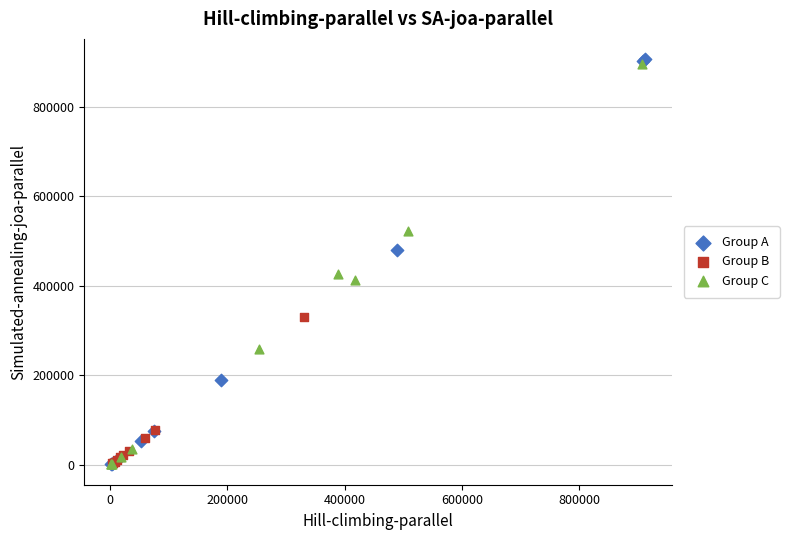

Which series contains the highest Y value?

Group A